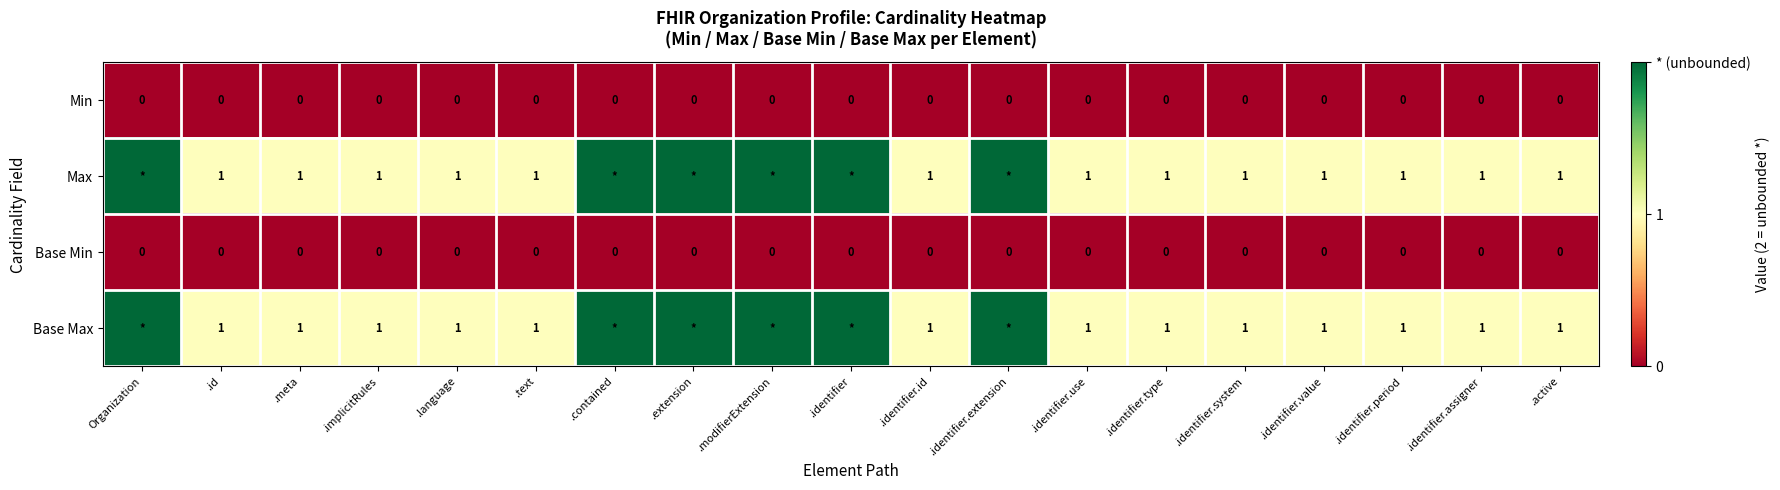

True or false: Min has a value of 0 at .identifier.period.

True